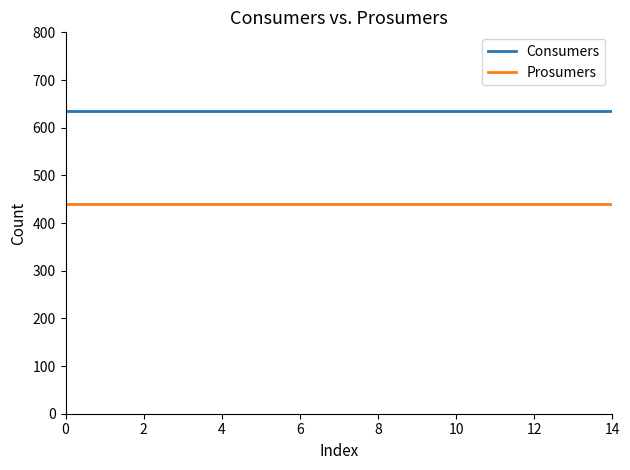

True or false: Prosumers and Consumers intersect in this chart.

False